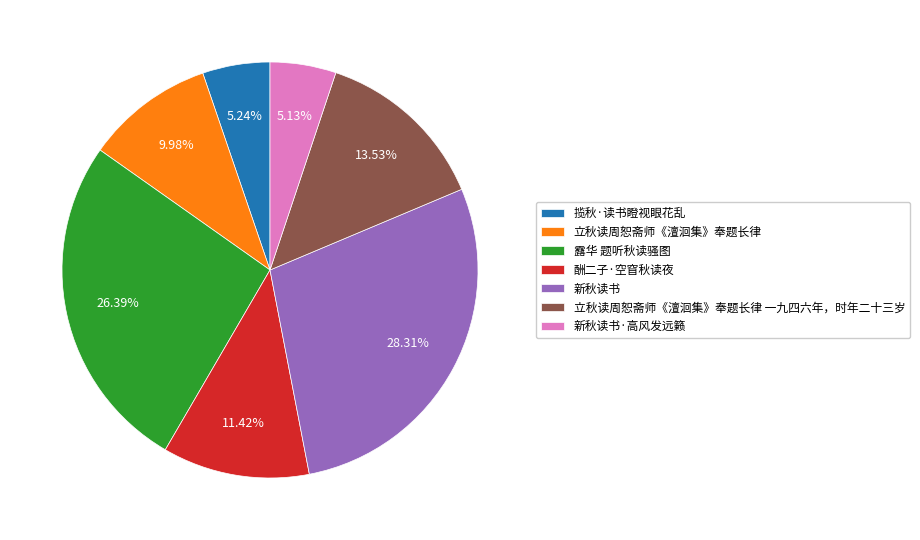

Is there any slice that represents more than half of the pie?

No